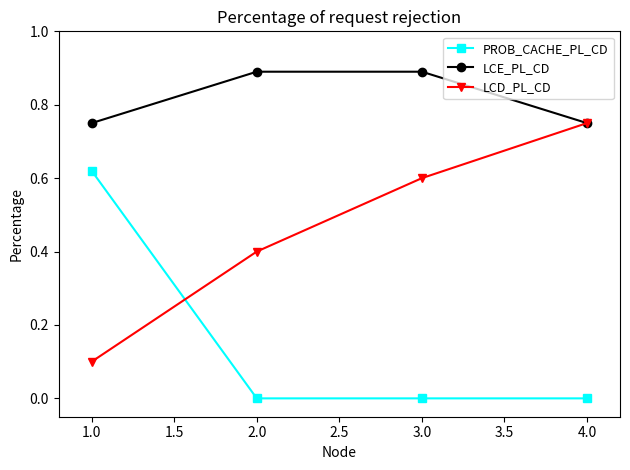

Does the chart display data point markers on the line(s)?

Yes